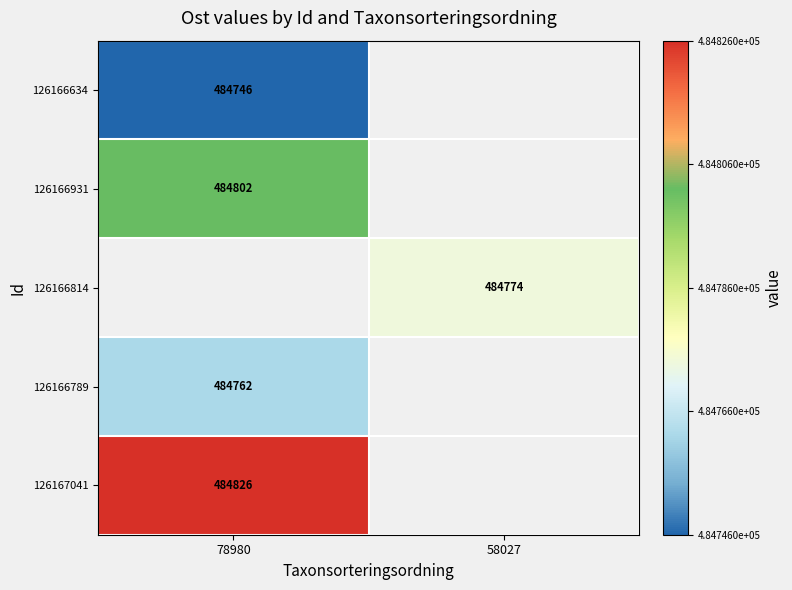

True or false: 126166634 has a value of 164253 at 78980.

False